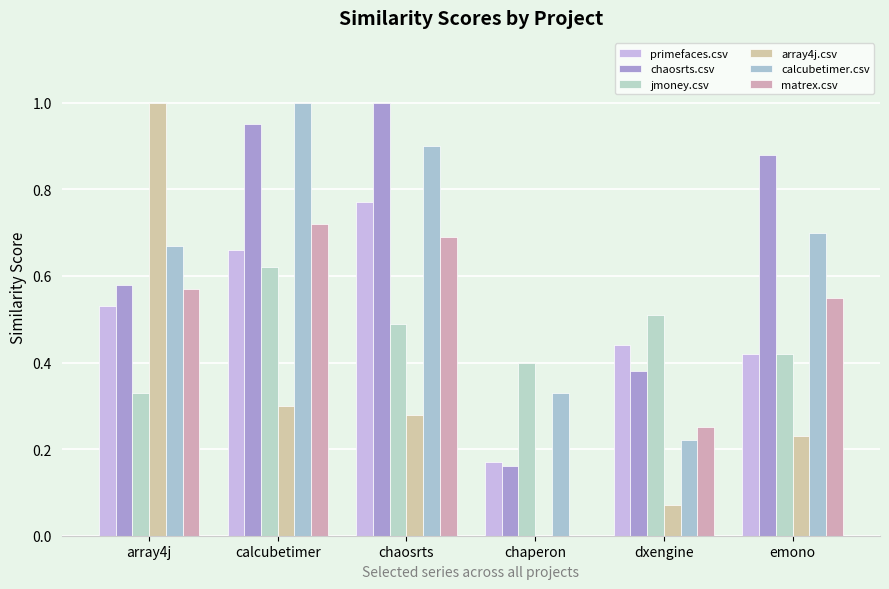

What is the difference between the chaosrts.csv values at chaperon and chaosrts?

0.8